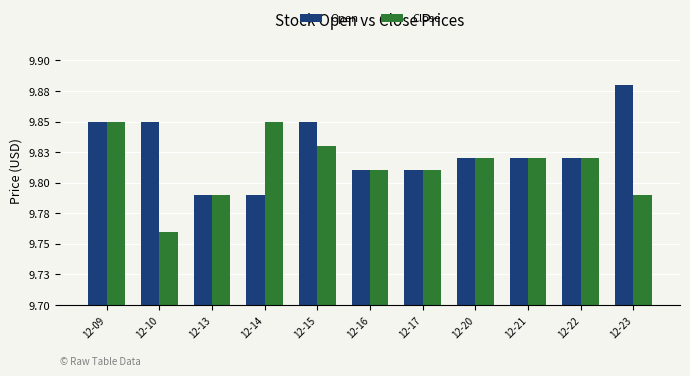

Is it true that Open equals 5.4 at 12-20?

False